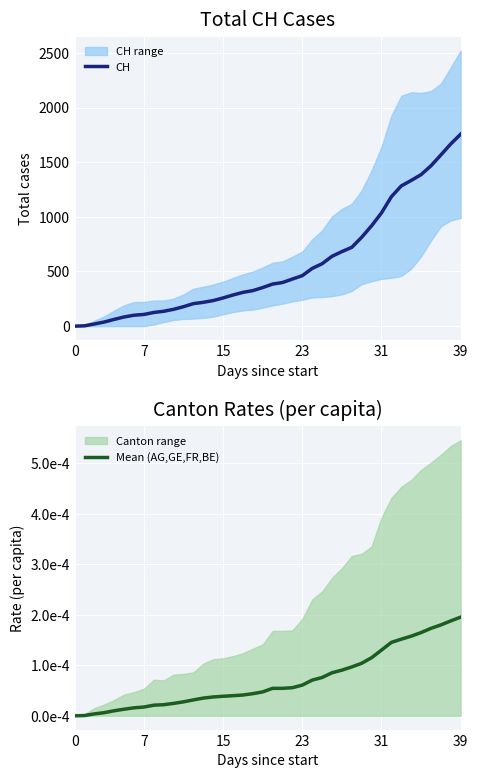

Reading right to left, what are all the values shown in this chart?

CH: 1756.0	1667.0	1566.0	1467.0	1386.0	1333.0	1283.0	1184.0	1036.0	918.0	813.0	721.0	682.0	639.0	571.0	528.0	462.0	431.0	399.0	385.0	353.0	325.0	309.0	285.0	258.0	234.0	218.0	206.0	178.0	154.0	136.0	125.0	107.0	100.0	84.0	62.0	38.0	20.0	3.0	0.0
Mean (AG,GE,FR,BE): 0.0	0.0	0.0	0.0	0.0	0.0	0.0	0.0	0.0	0.0	0.0	0.0	0.0	0.0	0.0	0.0	0.0	0.0	0.0	0.0	0.0	0.0	0.0	0.0	0.0	0.0	0.0	0.0	0.0	0.0	0.0	0.0	0.0	0.0	0.0	0.0	0.0	0.0	0.0	0.0